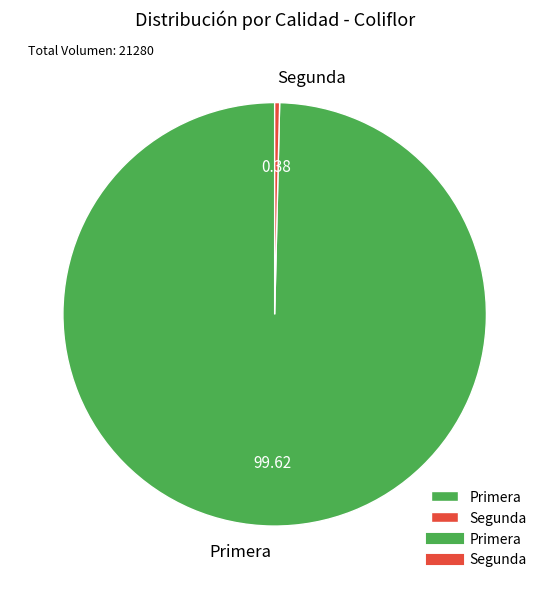

How many segments does this pie chart have?

2